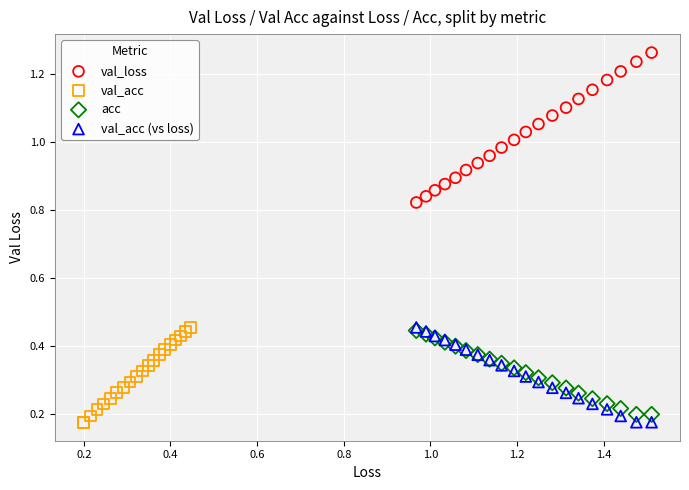

Which series reaches the maximum Y coordinate?

val_loss